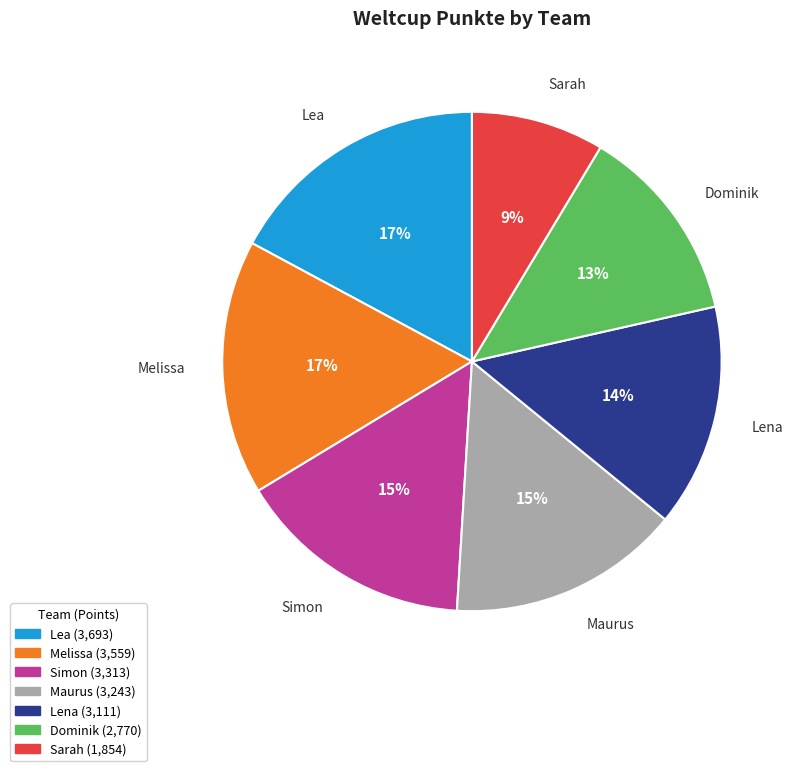

Which slice is the smallest?

Sarah